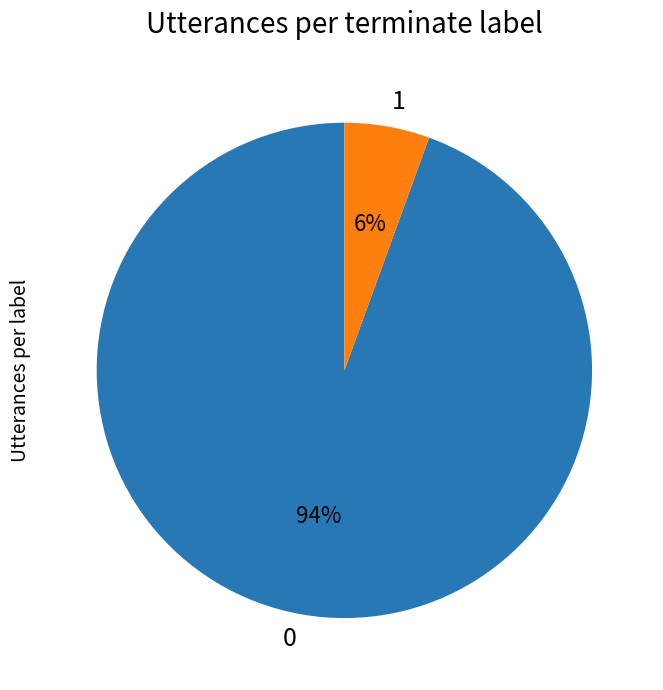

The 0 slice represents 94% of the pie. True or false?

True